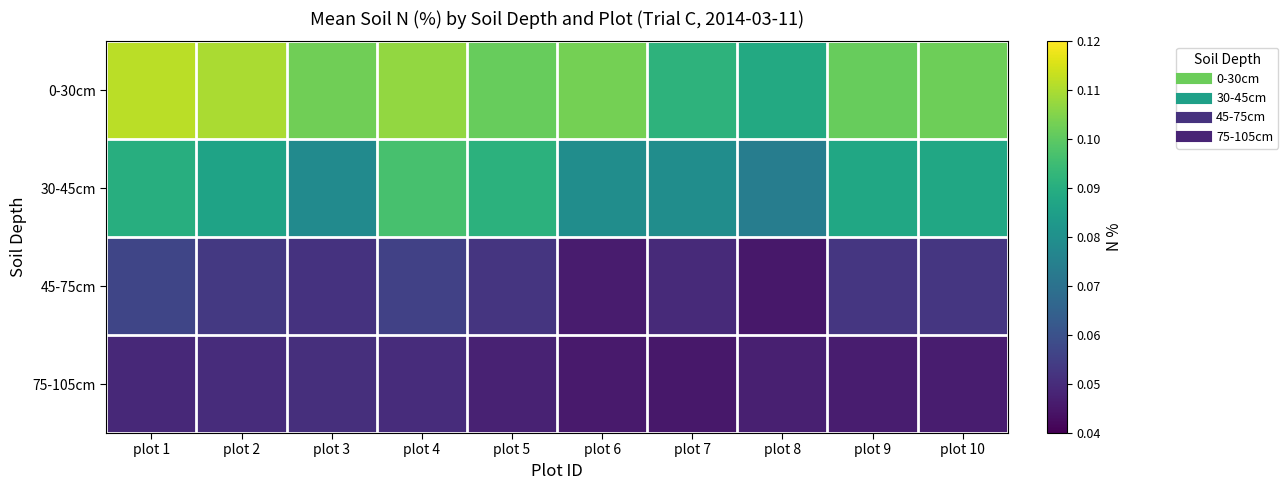

Which label corresponds to the largest value in the chart?

plot 1